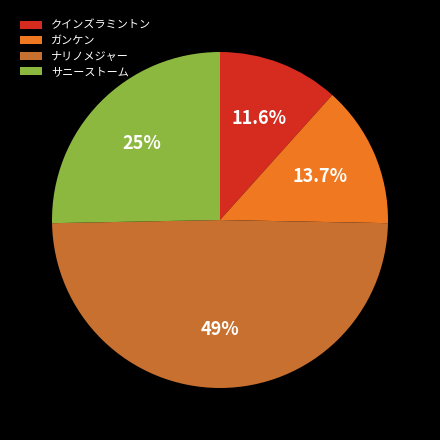

True or false: ナリノメジャー accounts for 49% of the total.

True